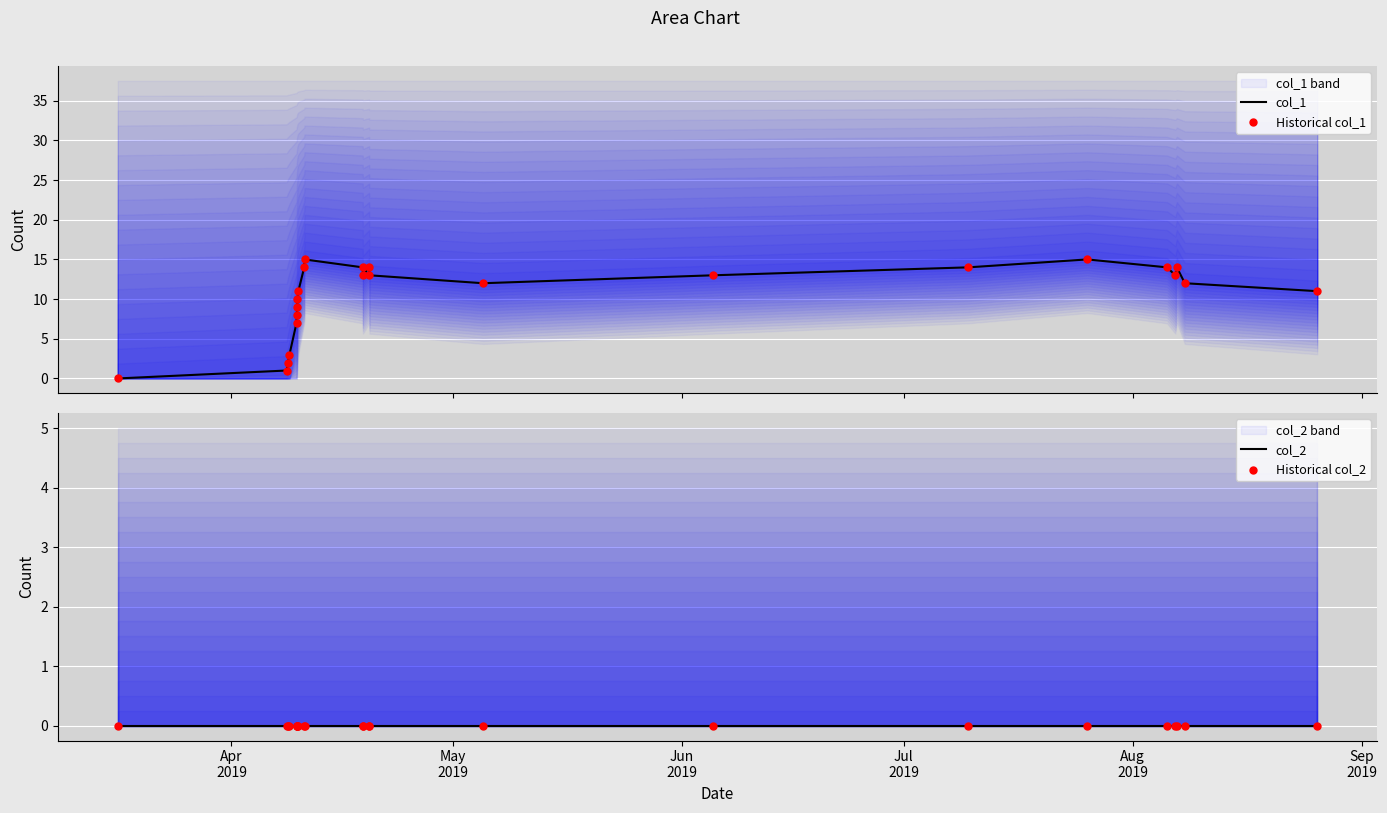

At how many categories does at least one series exceed 6?

20